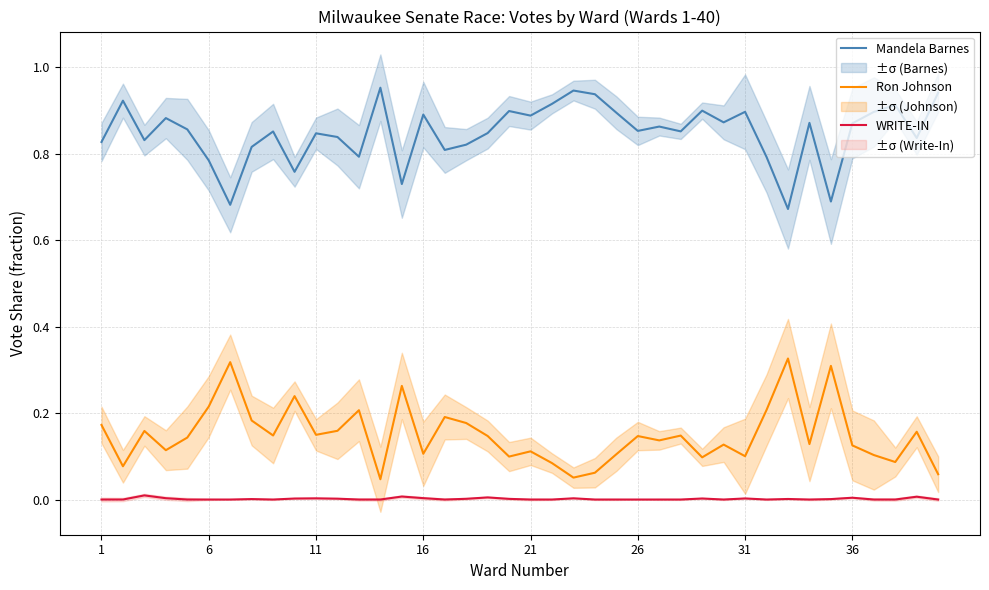

True or false: Mandela Barnes and Ron Johnson cross at least once.

False